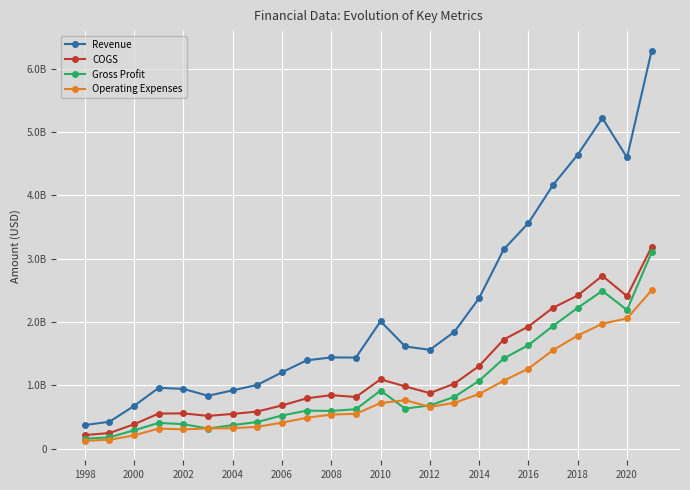

Reading right to left, transcribe all the data shown in this chart.

Revenue: 6285029000	4597414000	5220051000	4642068000	4164160000	3563311000	3147323000	2377561000	1846361000	1560321000	1613574000	2011436000	1438095000	1440743000	1394181000	1205368000	1006477000	920322000	834976000	943582000	960385000	675036000	424600000	372700000
COGS: 3185817000	2407633000	2728894000	2418463000	2225271000	1928715000	1723315000	1305656000	1027569000	876995000	982268000	1094962000	815430000	844821000	794192000	682022000	585995000	548119000	517290000	556909000	554205000	384813000	246100000	215100000
Gross Profit: 3099212000	2189781000	2491157000	2223605000	1938889000	1634596000	1424008000	1071905000	818792000	683326000	631306000	916474000	622665000	595922000	599989000	523346000	420482000	372203000	317686000	386673000	406180000	290223000	178500000	157600000
Operating Expenses: 2501025000	2056097000	1972714000	1785840000	1556009000	1264078000	1073184000	862834000	722971000	660189000	765099000	719734000	550083000	538030000	487059000	410802000	344186000	322958000	319033000	303881000	317693000	209276000	140300000	124400000